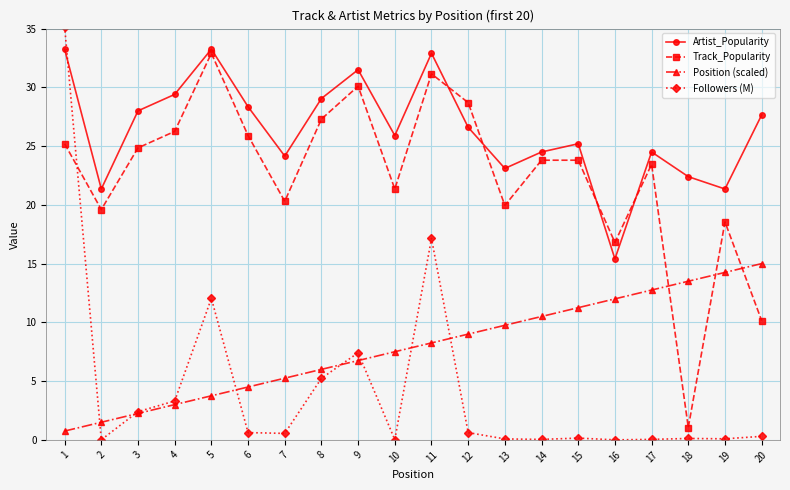

Which series changed the most between 12 and 18?

Track_Popularity